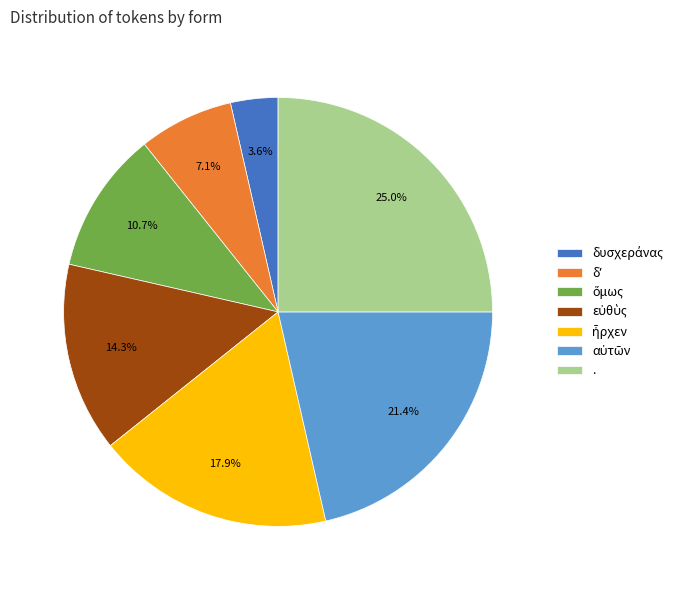

What is the largest slice in the pie chart?

.